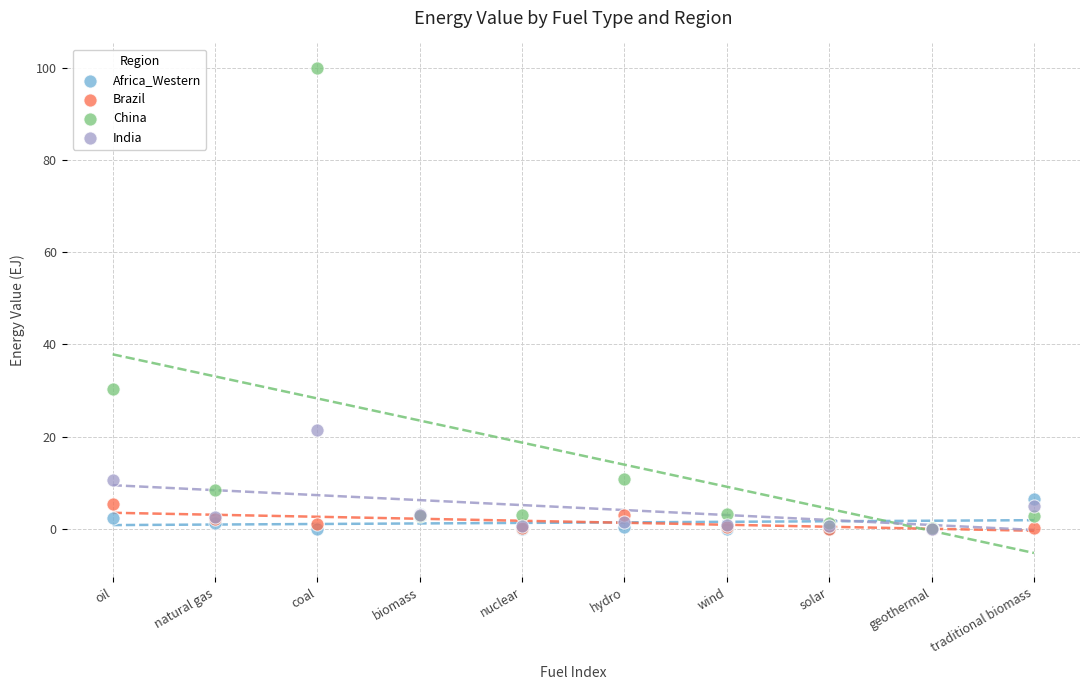

In the China series, what Y value is closest to 50?

30.4